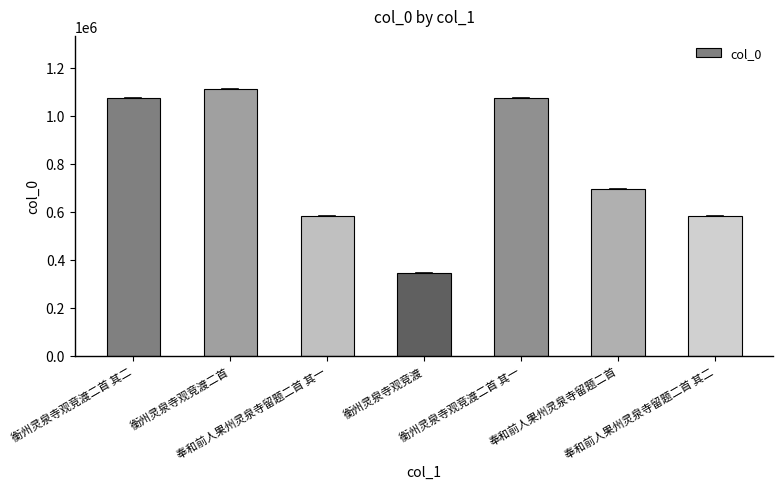

What is the label of the 6th bar from the right?

衡州灵泉寺观竞渡二首